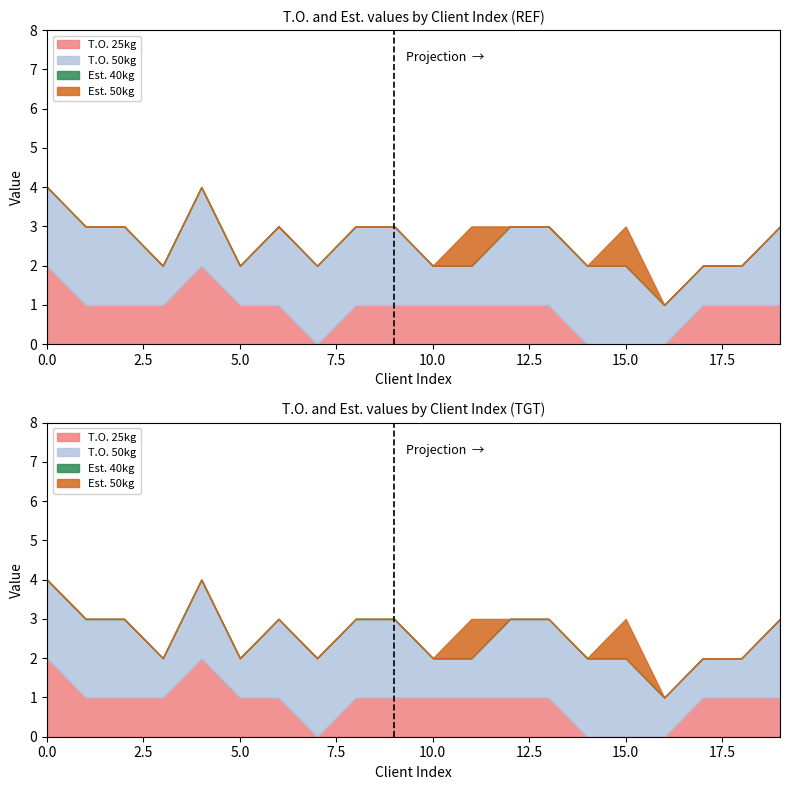

Which series has the largest range (max minus min)?

T.O. 25kg